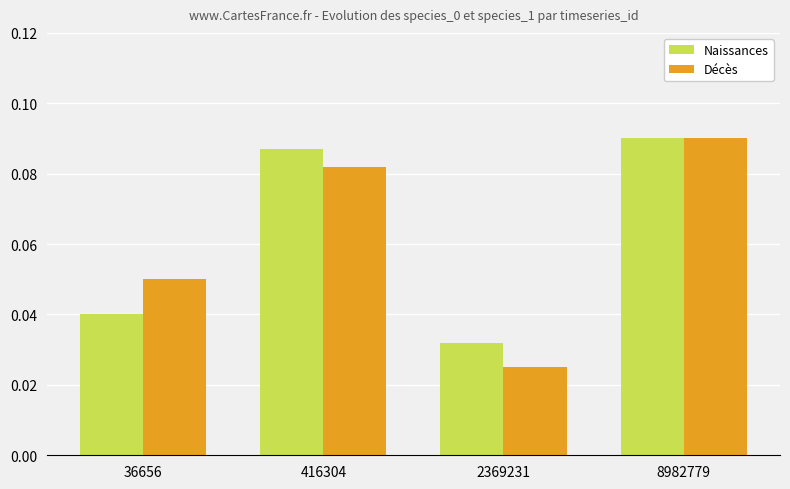

How many Naissances values are between 0 and 1?

4